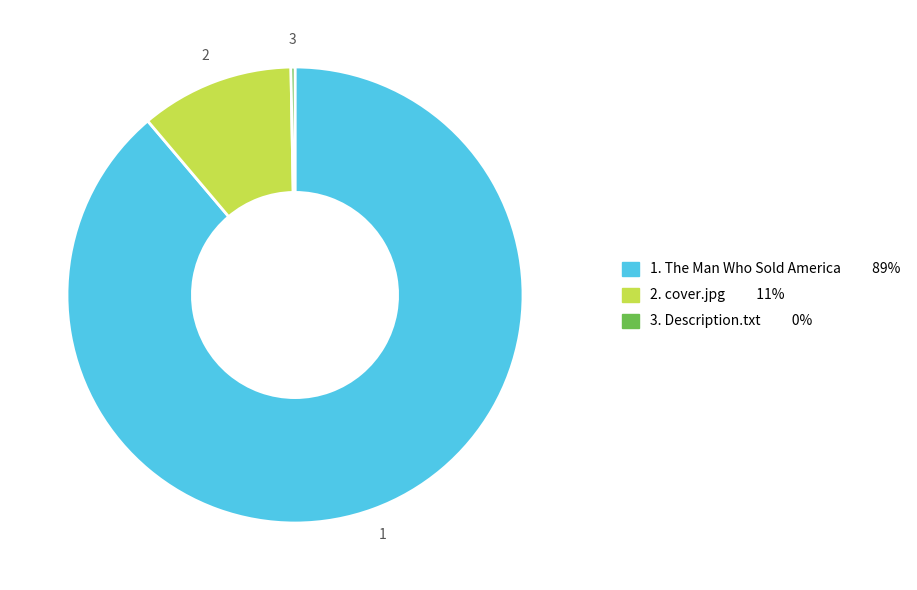

To the nearest percent, what is the average slice percentage?

33%